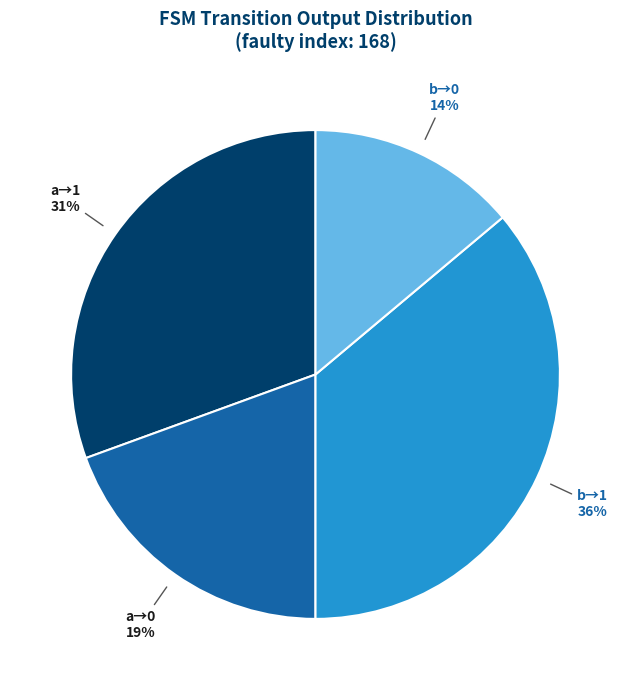

What percentage is the b→0 slice, to the nearest percent?

14%